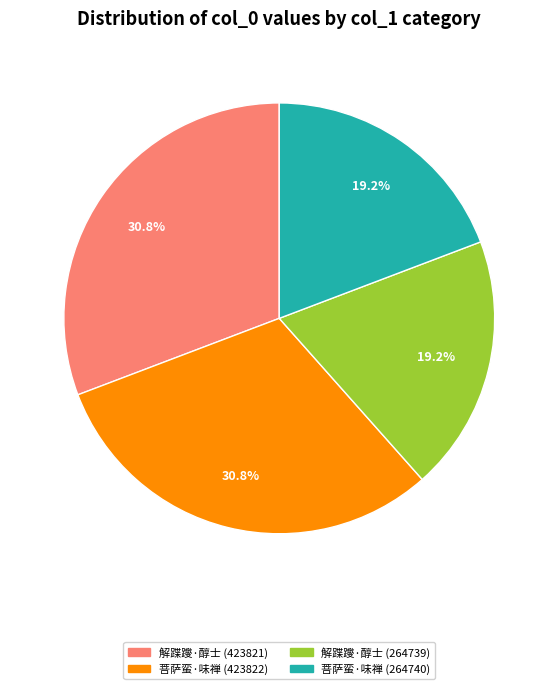

What is the ratio of the value at 解蹀躞·醇士 (423821) to the value at 菩萨蛮·味禅 (423822)?

1.0